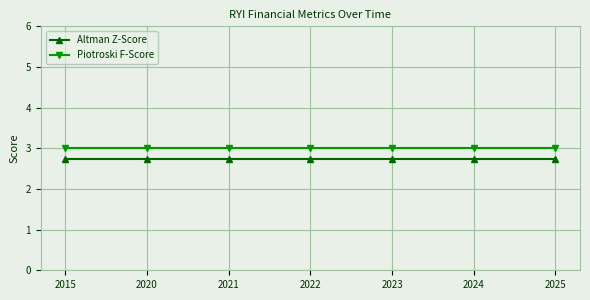

What is the spread (max minus min) of values at 2020?

0.3